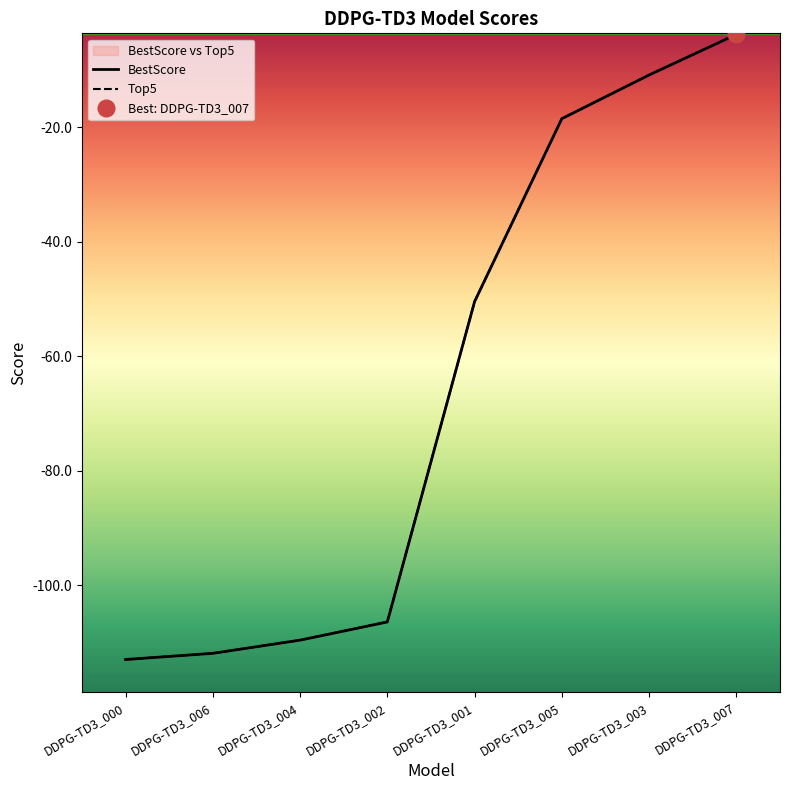

Which series ends up on top after the final intersection of BestScore and Top5?

Top5